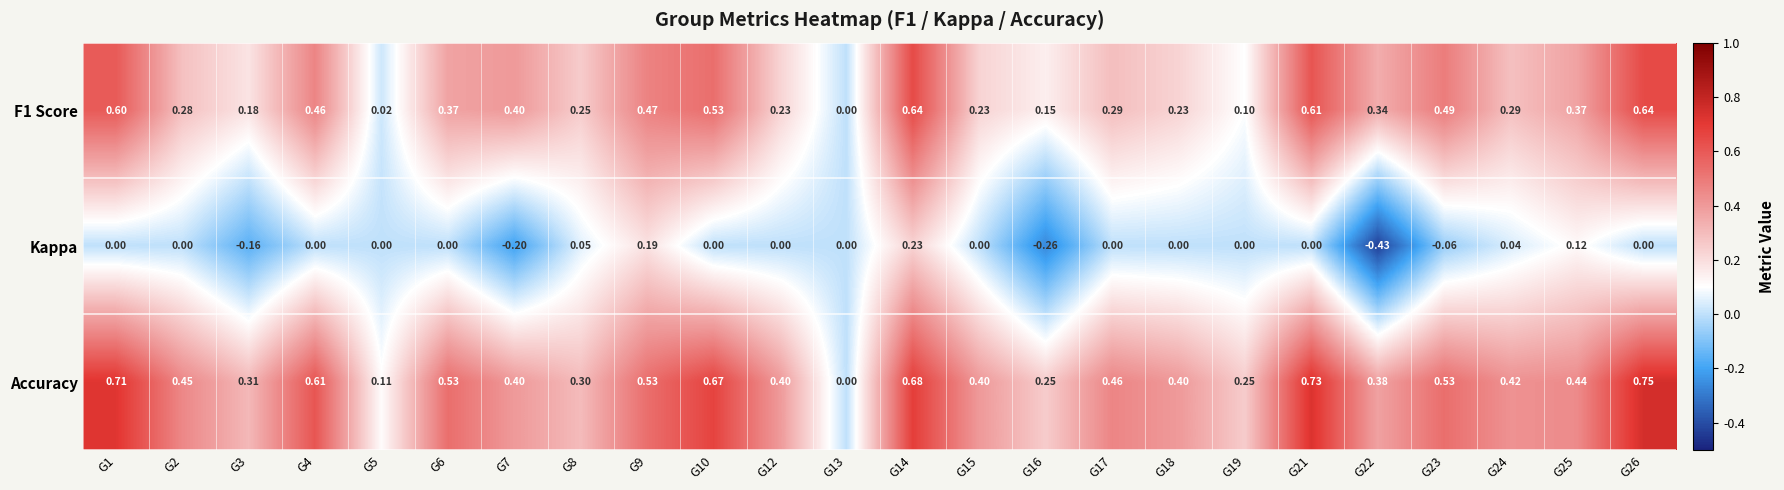

Which series has the widest spread of values?

Accuracy